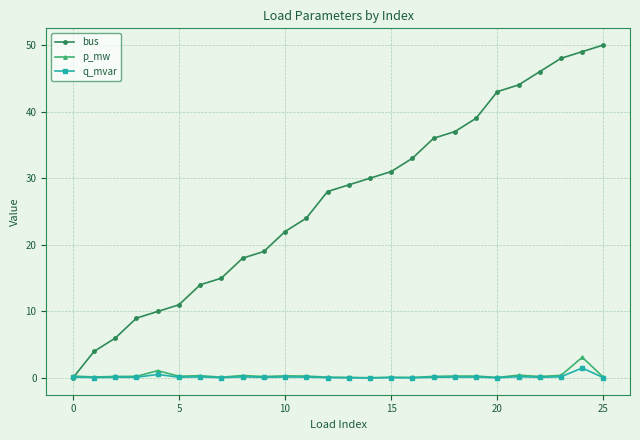

Which series ends up on top after the final intersection of bus and q_mvar?

bus